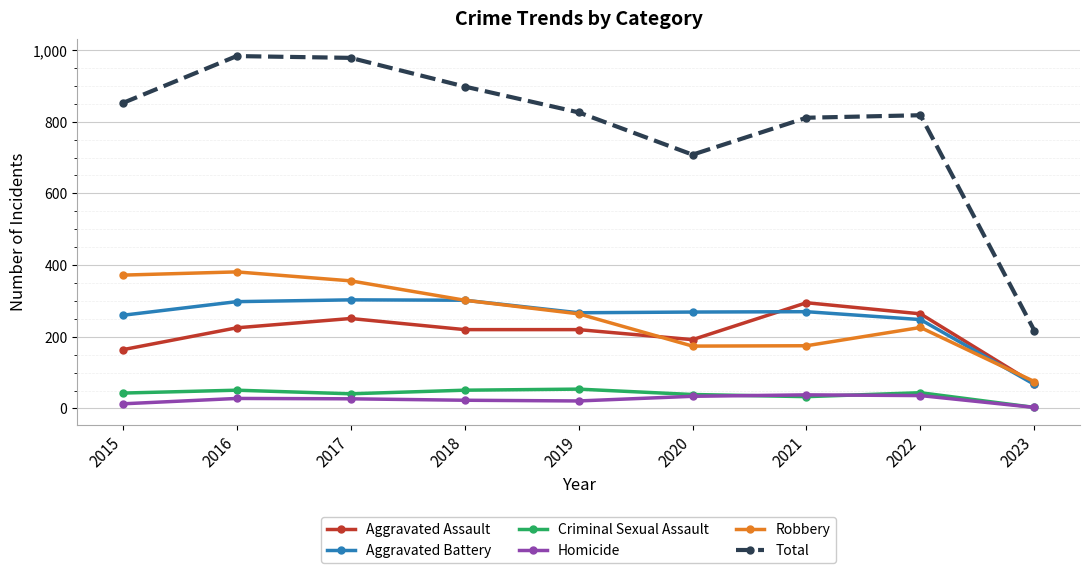

True or false: Robbery and Homicide cross at least once.

False